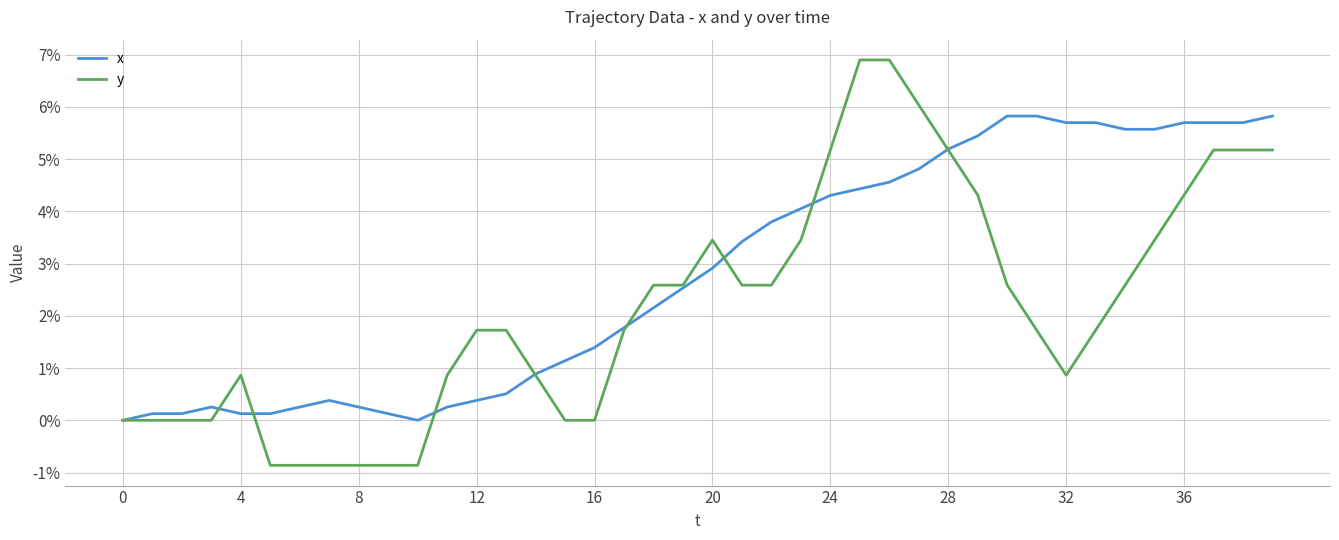

What is the minimum value shown in the chart?

-0.9